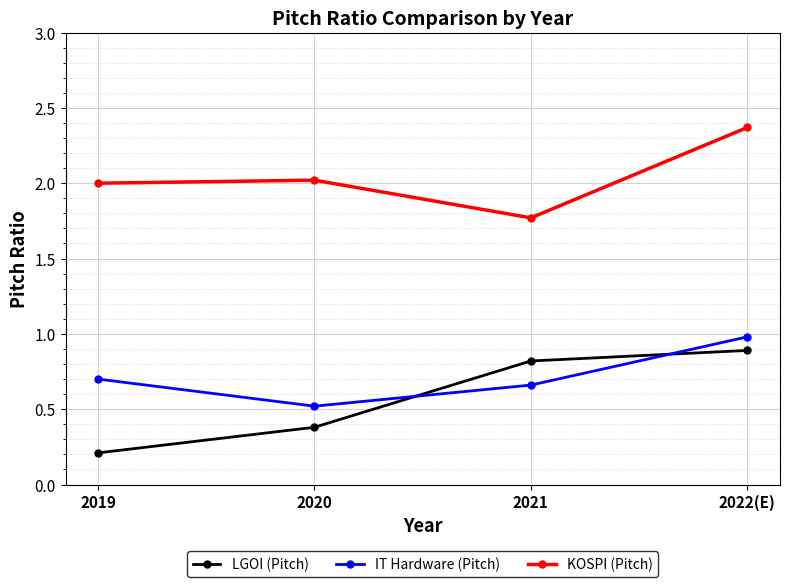

True or false: IT Hardware (Pitch) has more than 2 points higher than both neighbors.

False